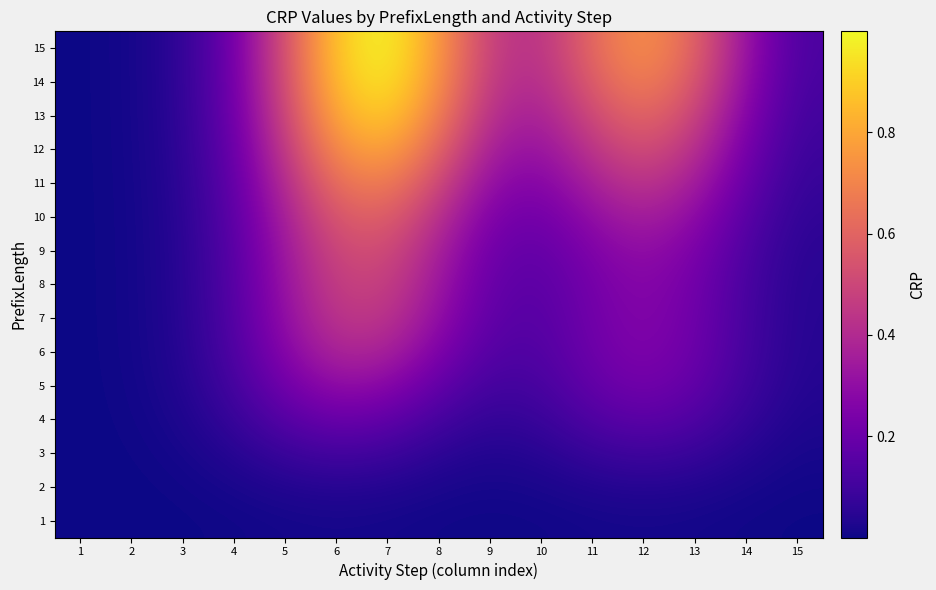

Reading left to right, transcribe all the data shown in this chart.

1: 1=0.0	2=0.0	3=0.0	4=0.0	5=0.0	6=0.0	7=0.0	8=0.0	9=0.0	10=0.0	11=0.0	12=0.0	13=0.0	14=0.0	15=0.0
2: 1=0.0	2=0.0	3=0.0	4=0.0	5=0.0	6=0.0	7=0.0	8=0.0	9=0.0	10=0.0	11=0.0	12=0.0	13=0.0	14=0.0	15=0.0
3: 1=0.0	2=0.0	3=0.0	4=0.0	5=0.1	6=0.1	7=0.1	8=0.1	9=0.0	10=0.0	11=0.1	12=0.1	13=0.1	14=0.0	15=0.0
4: 1=0.0	2=0.0	3=0.0	4=0.1	5=0.2	6=0.2	7=0.2	8=0.1	9=0.1	10=0.1	11=0.1	12=0.2	13=0.1	14=0.1	15=0.0
5: 1=0.0	2=0.0	3=0.0	4=0.1	5=0.2	6=0.3	7=0.3	8=0.2	9=0.1	10=0.1	11=0.2	12=0.2	13=0.2	14=0.1	15=0.0
6: 1=0.0	2=0.0	3=0.0	4=0.1	5=0.3	6=0.4	7=0.4	8=0.2	9=0.1	10=0.1	11=0.2	12=0.3	13=0.2	14=0.1	15=0.0
7: 1=0.0	2=0.0	3=0.0	4=0.1	5=0.3	6=0.4	7=0.4	8=0.3	9=0.2	10=0.1	11=0.2	12=0.3	13=0.2	14=0.1	15=0.0
8: 1=0.0	2=0.0	3=0.0	4=0.1	5=0.3	6=0.5	7=0.5	8=0.3	9=0.2	10=0.2	11=0.2	12=0.3	13=0.2	14=0.1	15=0.0
9: 1=0.0	2=0.0	3=0.0	4=0.2	5=0.3	6=0.5	7=0.5	8=0.4	9=0.2	10=0.2	11=0.3	12=0.3	13=0.2	14=0.1	15=0.1
10: 1=0.0	2=0.0	3=0.0	4=0.2	5=0.4	6=0.6	7=0.6	8=0.4	9=0.2	10=0.2	11=0.3	12=0.4	13=0.3	14=0.2	15=0.1
11: 1=0.0	2=0.0	3=0.0	4=0.2	5=0.4	6=0.6	7=0.7	8=0.5	9=0.3	10=0.3	11=0.4	12=0.4	13=0.4	14=0.2	15=0.1
12: 1=0.0	2=0.0	3=0.1	4=0.2	5=0.5	6=0.7	7=0.8	8=0.6	9=0.3	10=0.3	11=0.4	12=0.5	13=0.4	14=0.2	15=0.1
13: 1=0.0	2=0.0	3=0.1	4=0.2	5=0.5	6=0.8	7=0.9	8=0.7	9=0.4	10=0.4	11=0.5	12=0.6	13=0.5	14=0.3	15=0.1
14: 1=0.0	2=0.0	3=0.1	4=0.2	5=0.5	6=0.9	7=1.0	8=0.7	9=0.4	10=0.4	11=0.6	12=0.7	13=0.6	14=0.3	15=0.1
15: 1=0.0	2=0.0	3=0.1	4=0.2	5=0.5	6=0.9	7=1.0	8=0.8	9=0.5	10=0.4	11=0.6	12=0.7	13=0.6	14=0.3	15=0.1